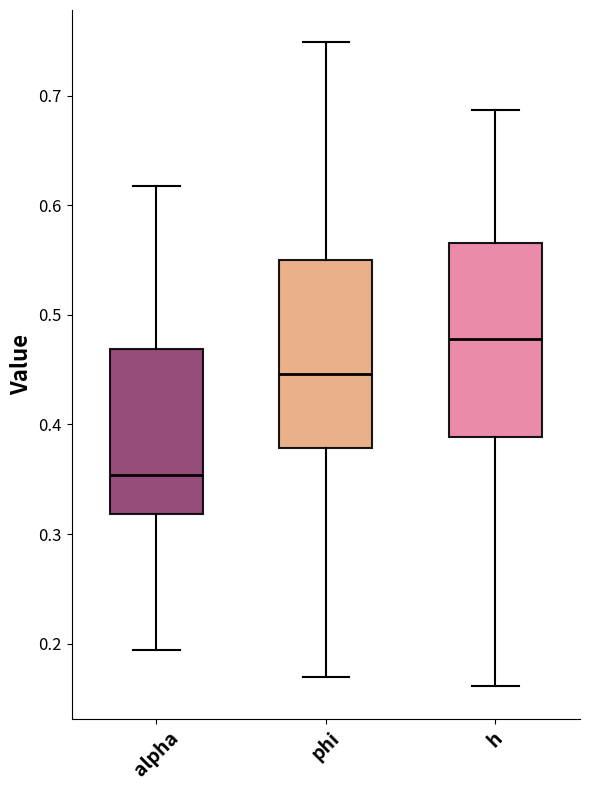

Where is the upper edge of the box for alpha on the y-axis? The values are not printed on the chart, so give them approximately, as read against the axis.

0.47